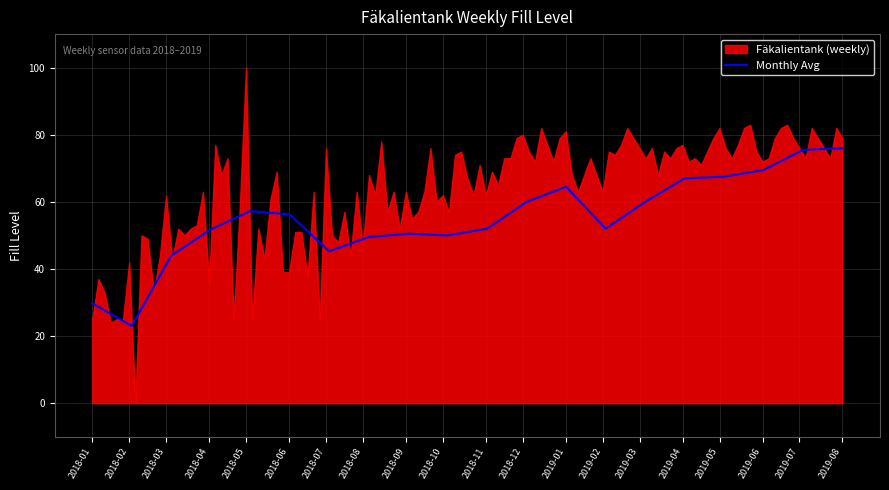

What is the highest value of the Monthly Avg series?

76.0